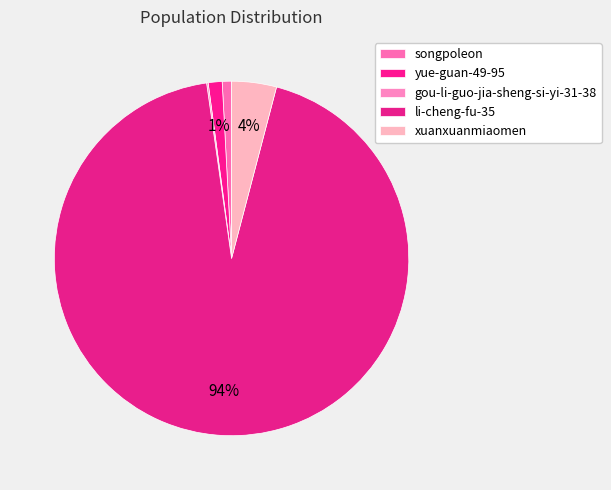

Which slice is the largest?

li-cheng-fu-35